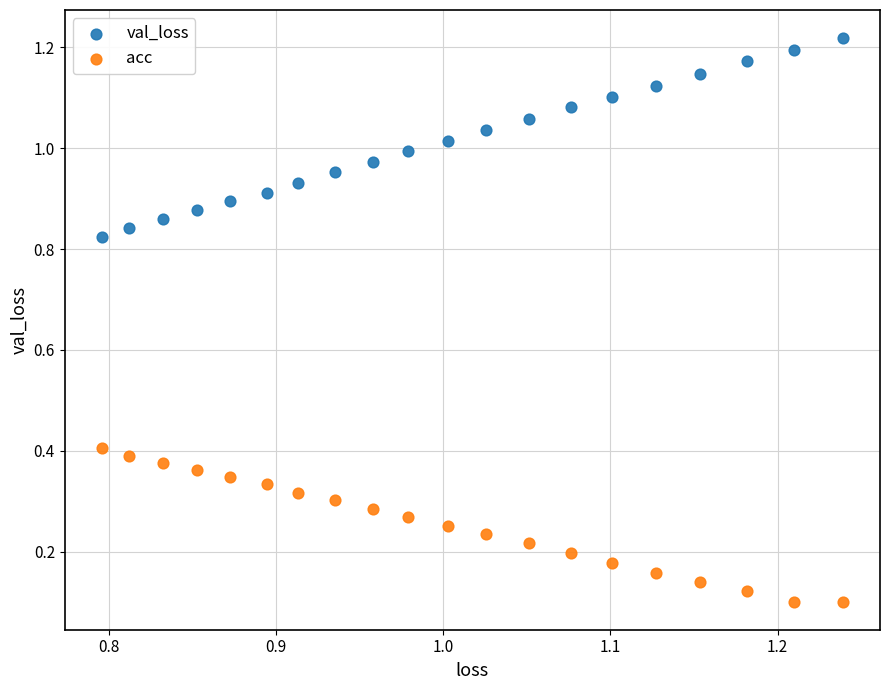

Which series reaches the maximum Y coordinate?

val_loss